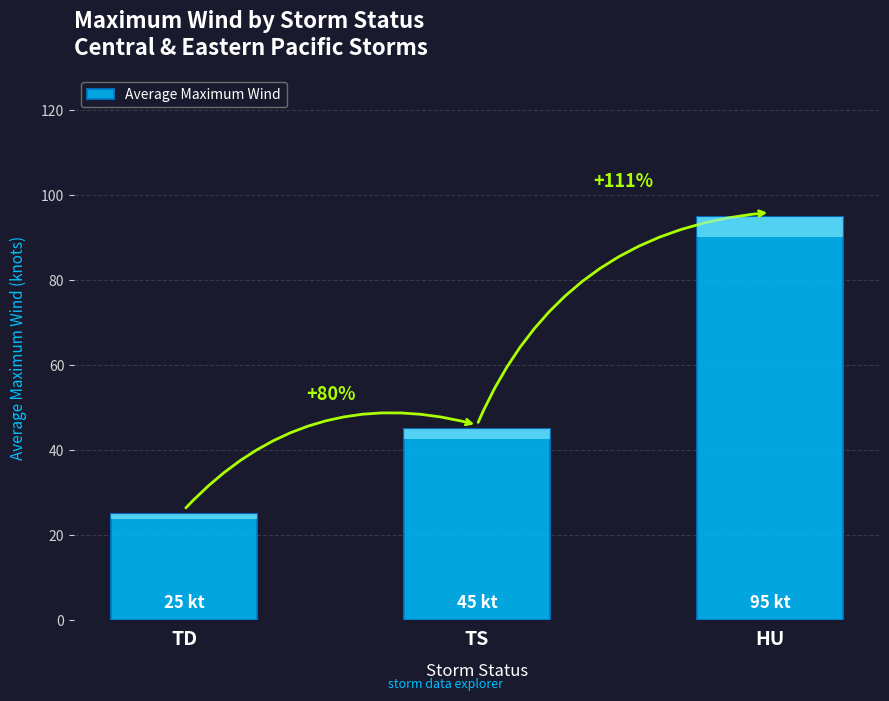

True or false: the data shows 45 at TS.

True